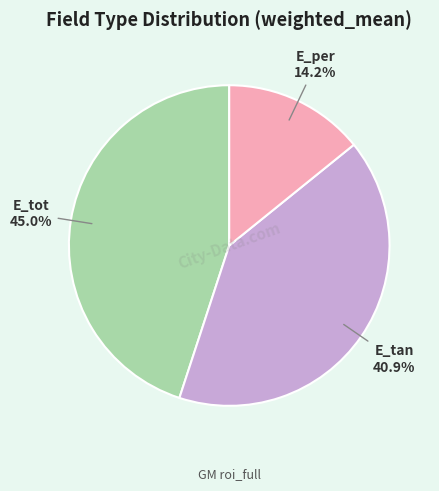

What percentage do E_tan and E_tot together represent?

85.8%